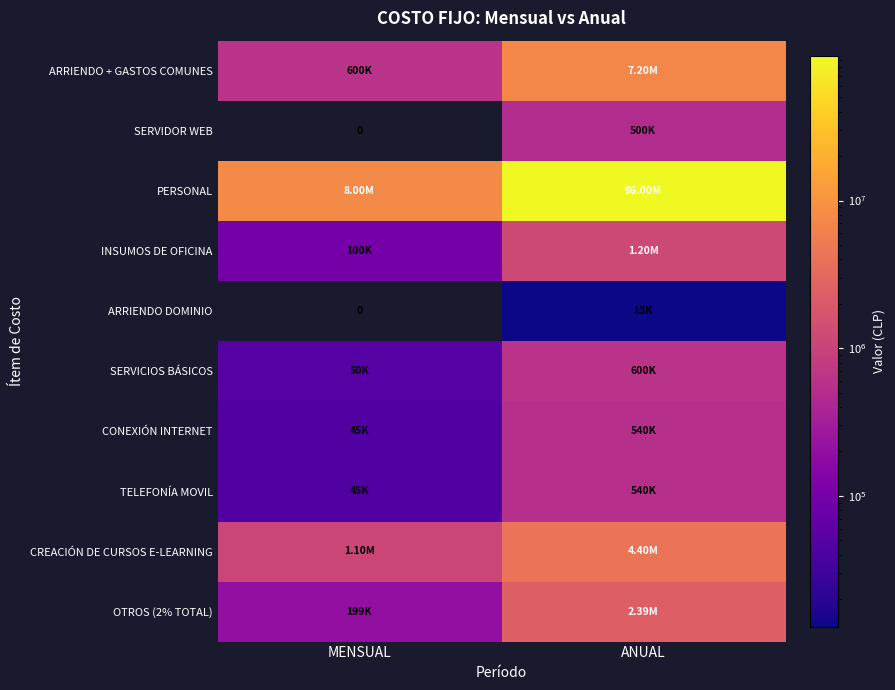

Is it true that ARRIENDO + GASTOS COMUNES equals 4752522 at ANUAL?

False